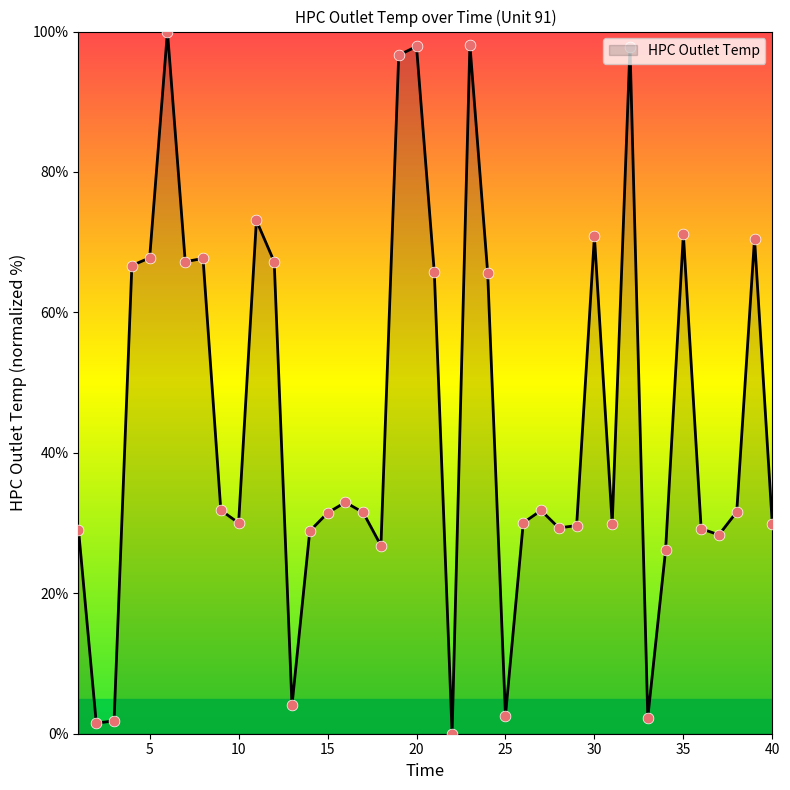

What is the greatest value displayed?

100.0